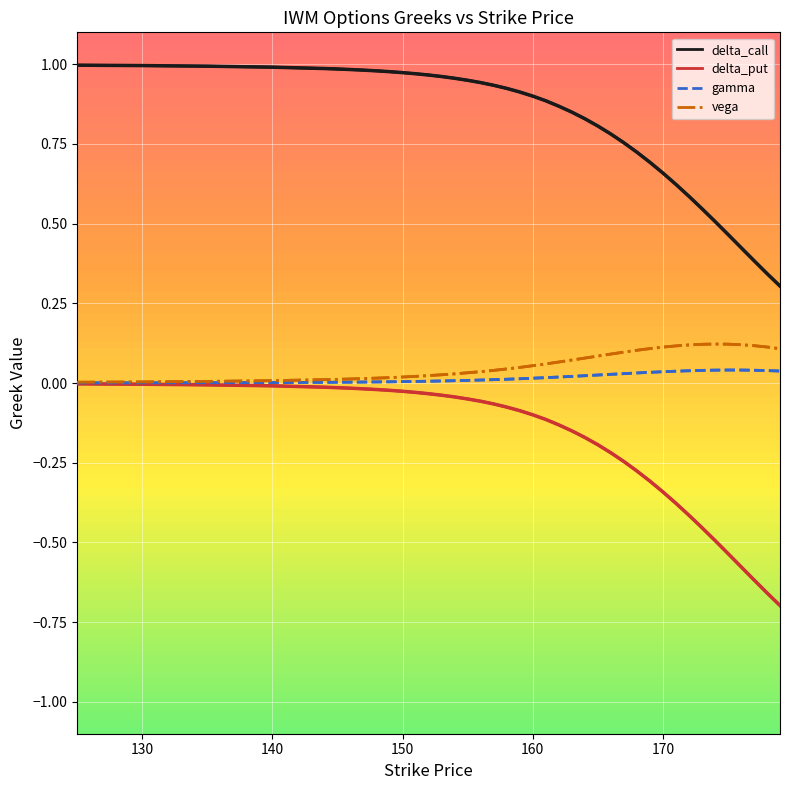

True or false: gamma has more than 2 points higher than both neighbors.

False